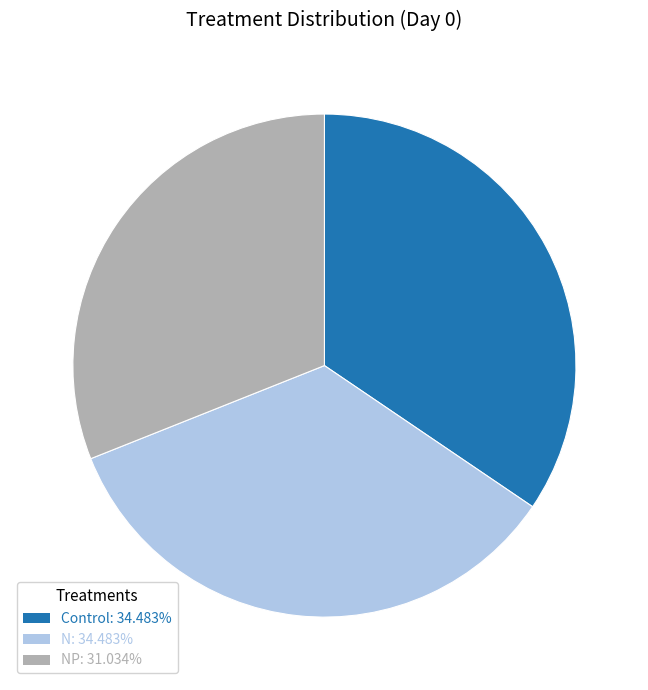

Is there any slice that represents more than half of the pie?

No